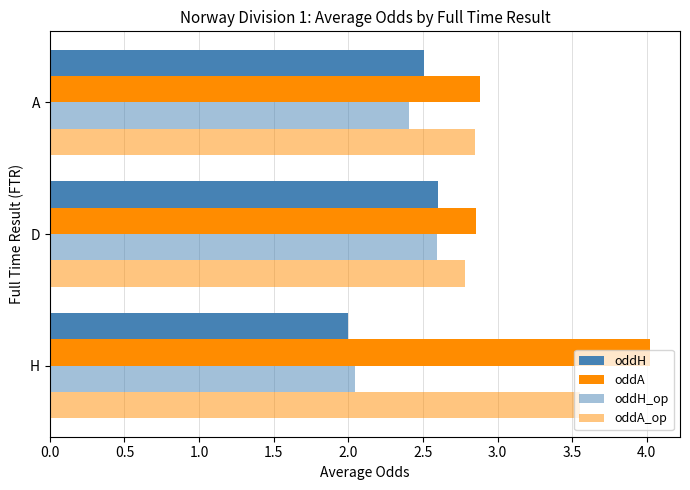

What is the average value of the oddA series?

3.3